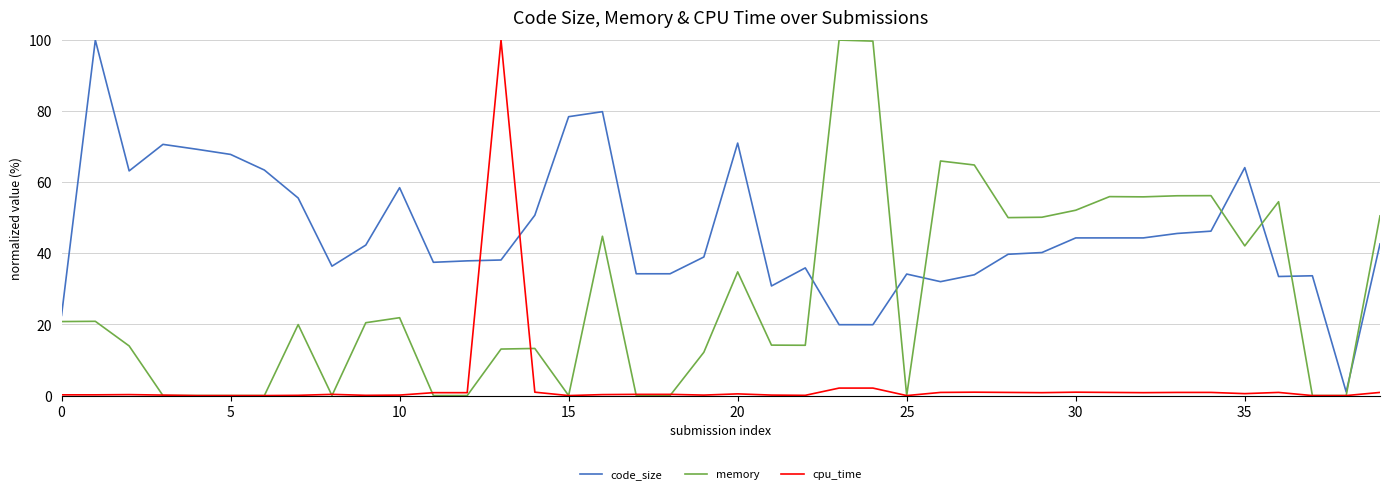

True or false: memory has more than 2 points higher than both neighbors.

True